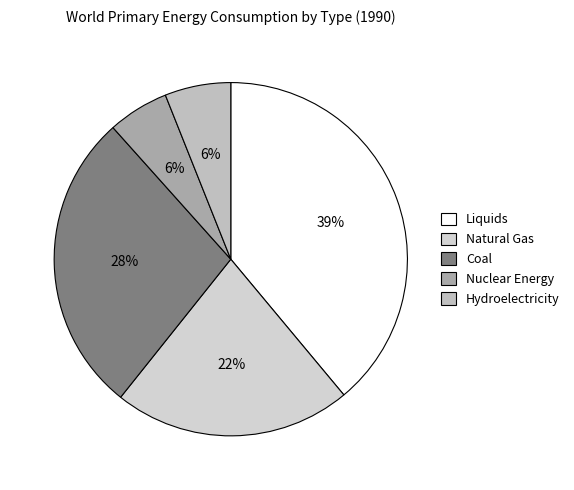

Which category has the smallest portion of the pie?

Nuclear Energy